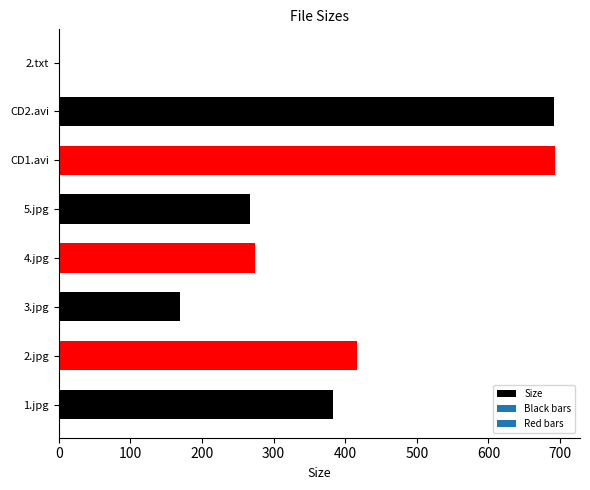

What is the ratio of the value at 1.jpg to the value at 2.jpg?

0.9